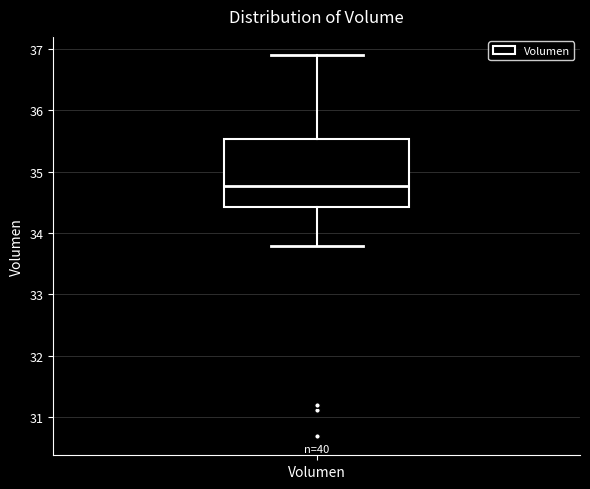

Where does the lower whisker of the box for Volumen end on the y-axis? The values are not printed on the chart, so give them approximately, as read against the axis.

33.8